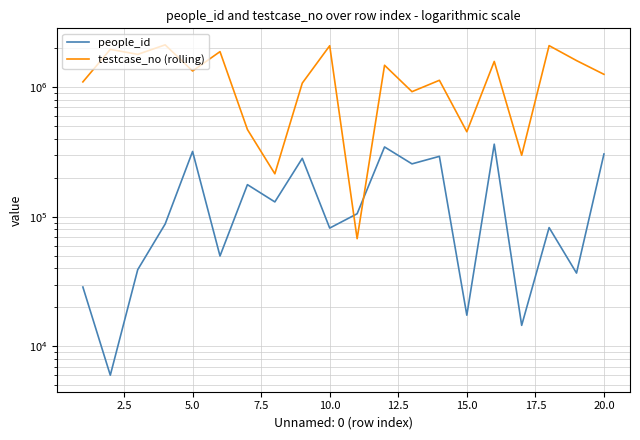

Is the value of people_id at 18 greater than the value of testcase_no (rolling) at 17?

No